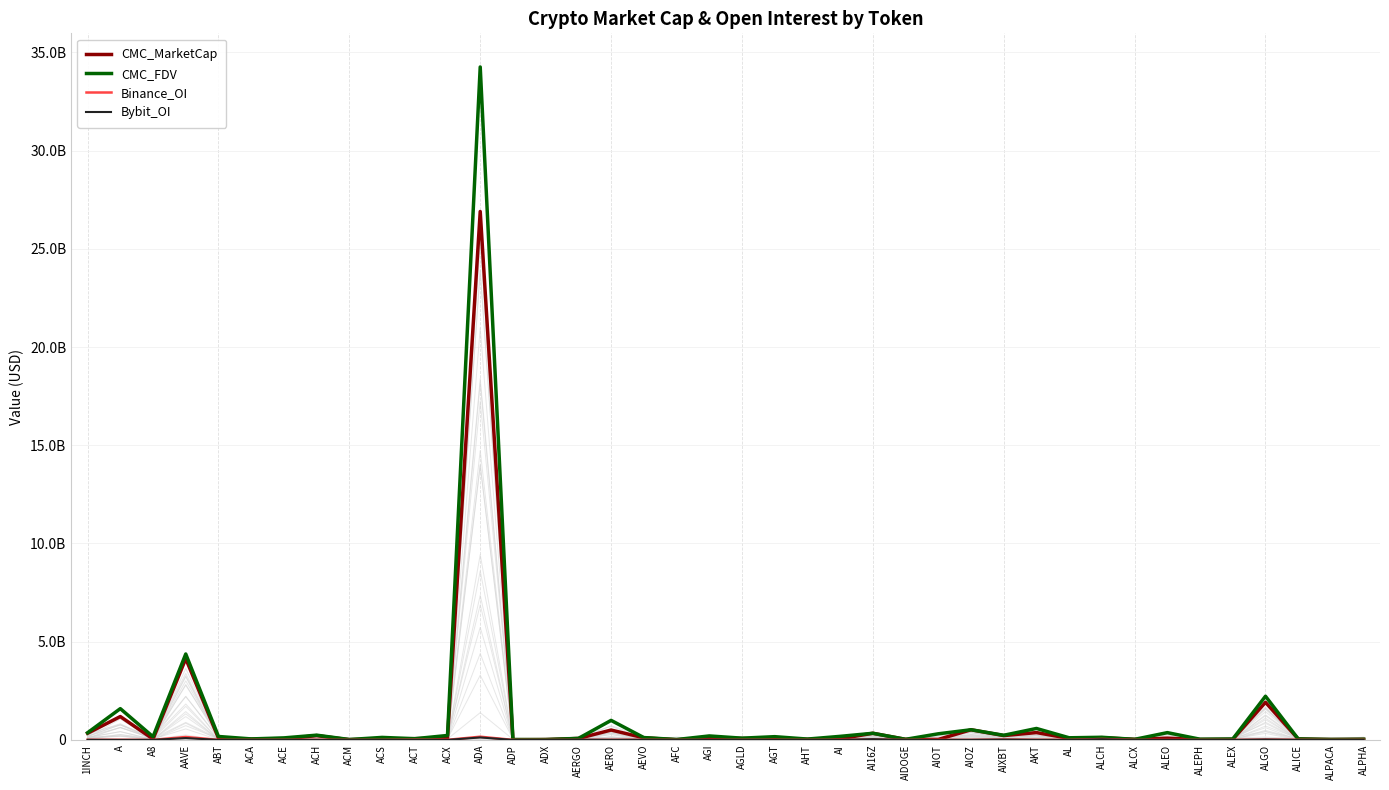

Which series has the largest range (max minus min)?

CMC_FDV